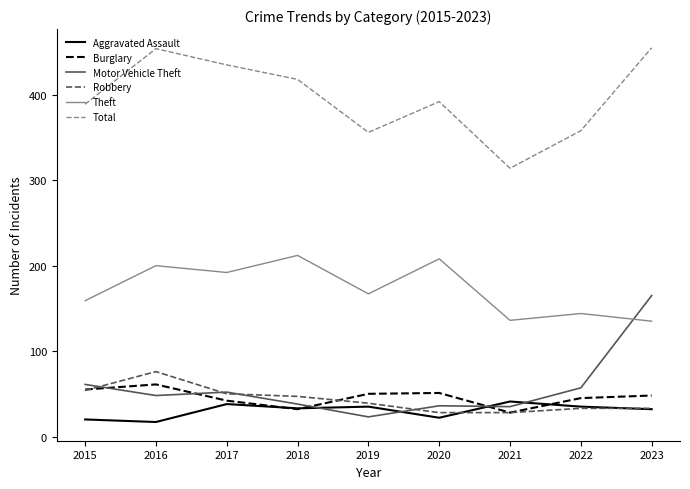

What is the minimum value for Theft?

135